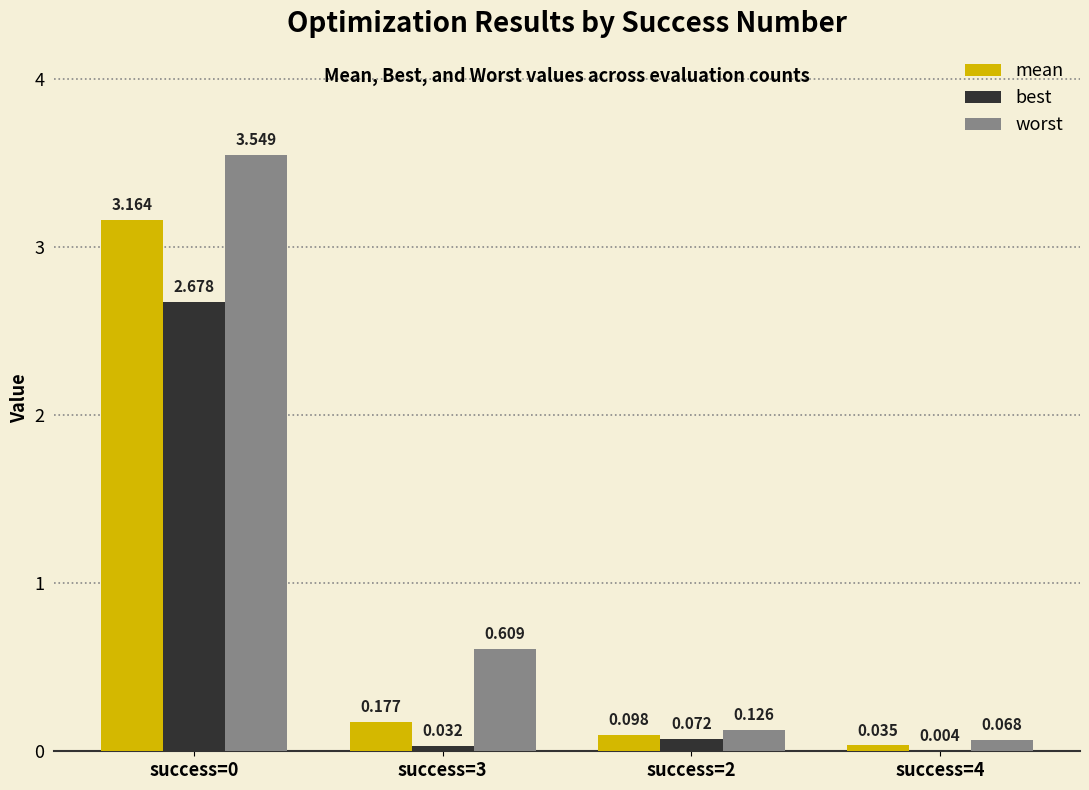

Between success=3 and success=4, which series saw the biggest shift?

worst